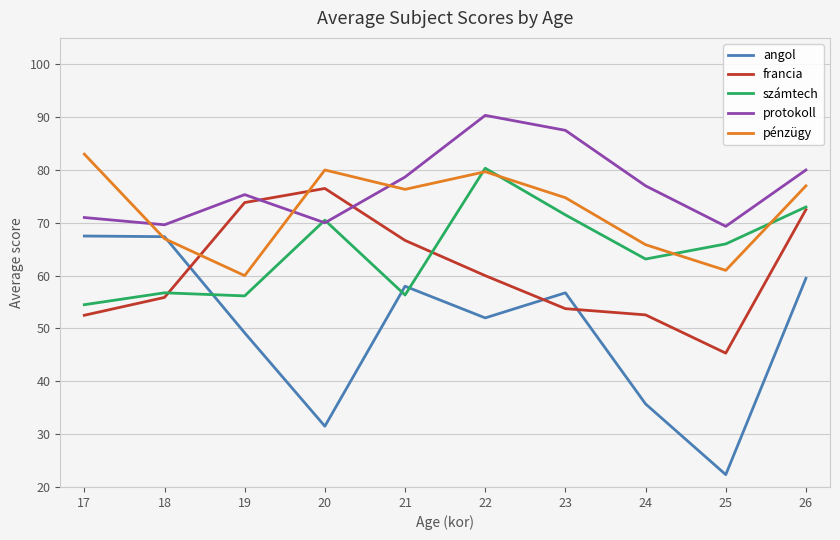

Is the value of pénzügy at 22 greater than the value of protokoll at 24?

Yes